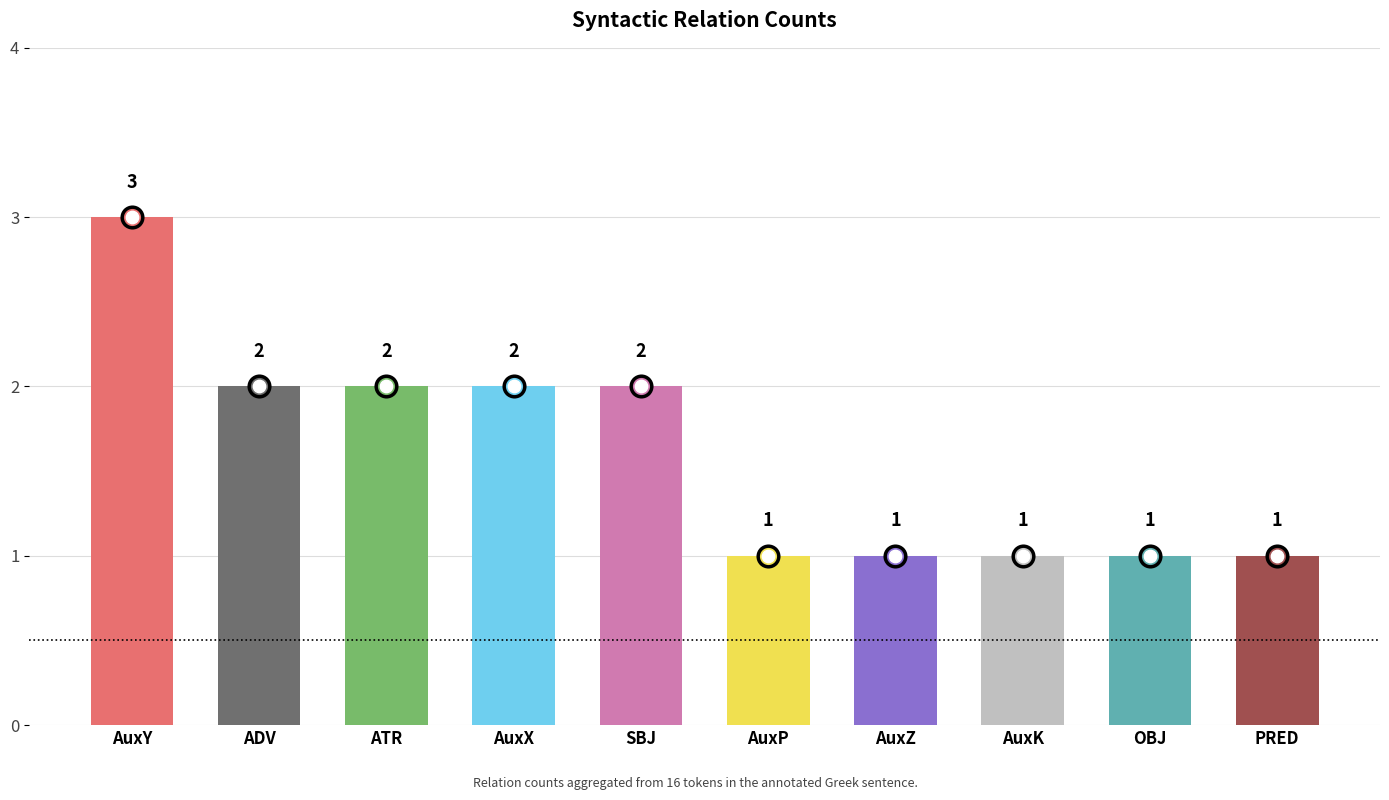

Approximately how many times larger is the value at AuxZ compared to ADV?

0.5